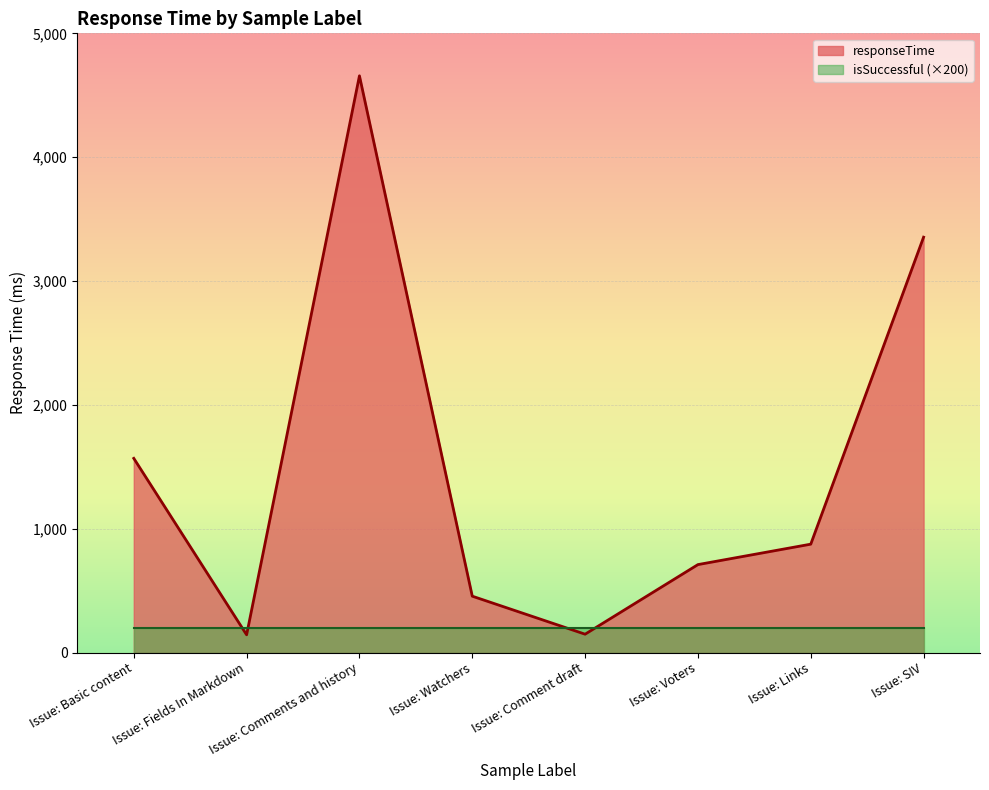

At which label is the value closest to 2400?

Issue: Basic content